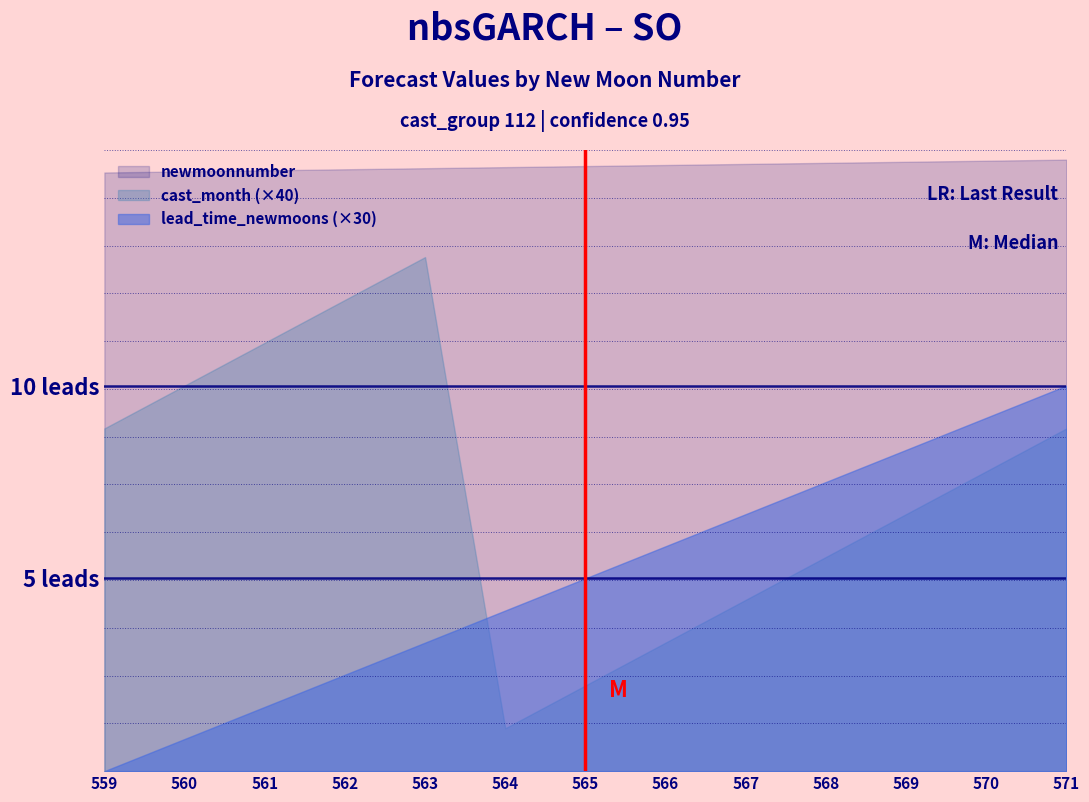

True or false: newmoonnumber has a value of 560 at 560.

True